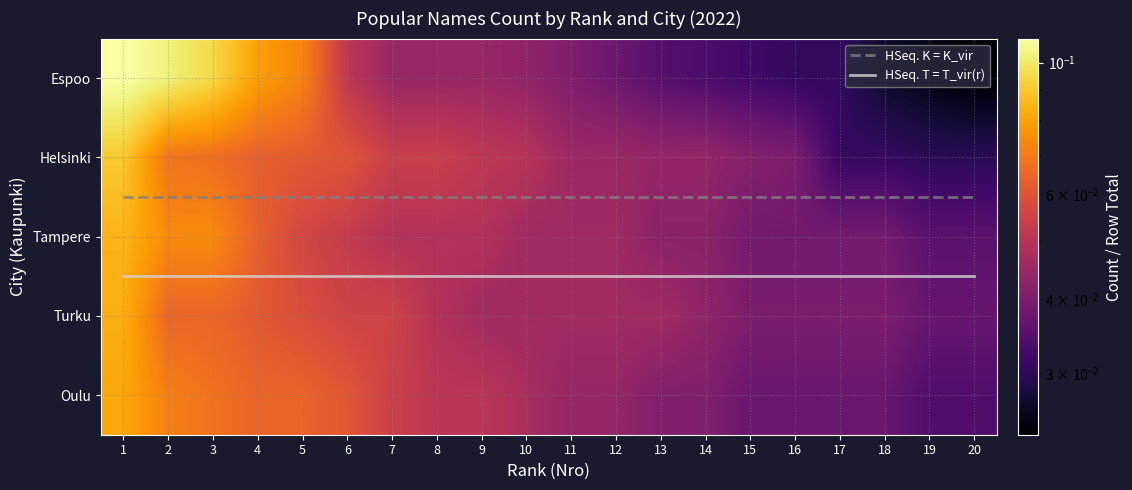

Where is Tampere nearest to the value 0?

19